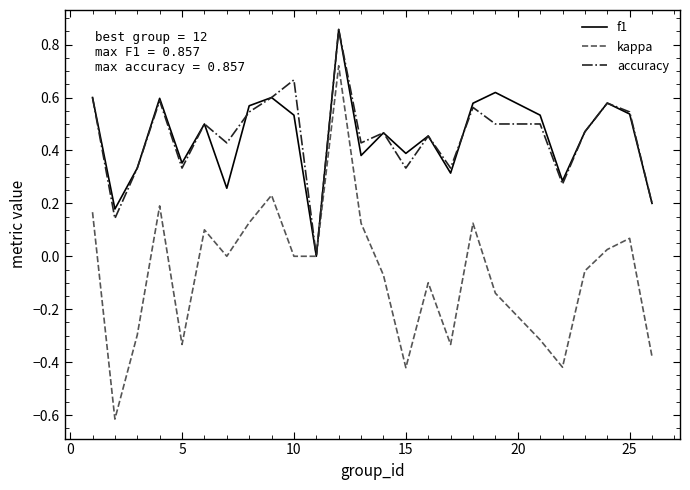

Which series has the largest range (max minus min)?

kappa